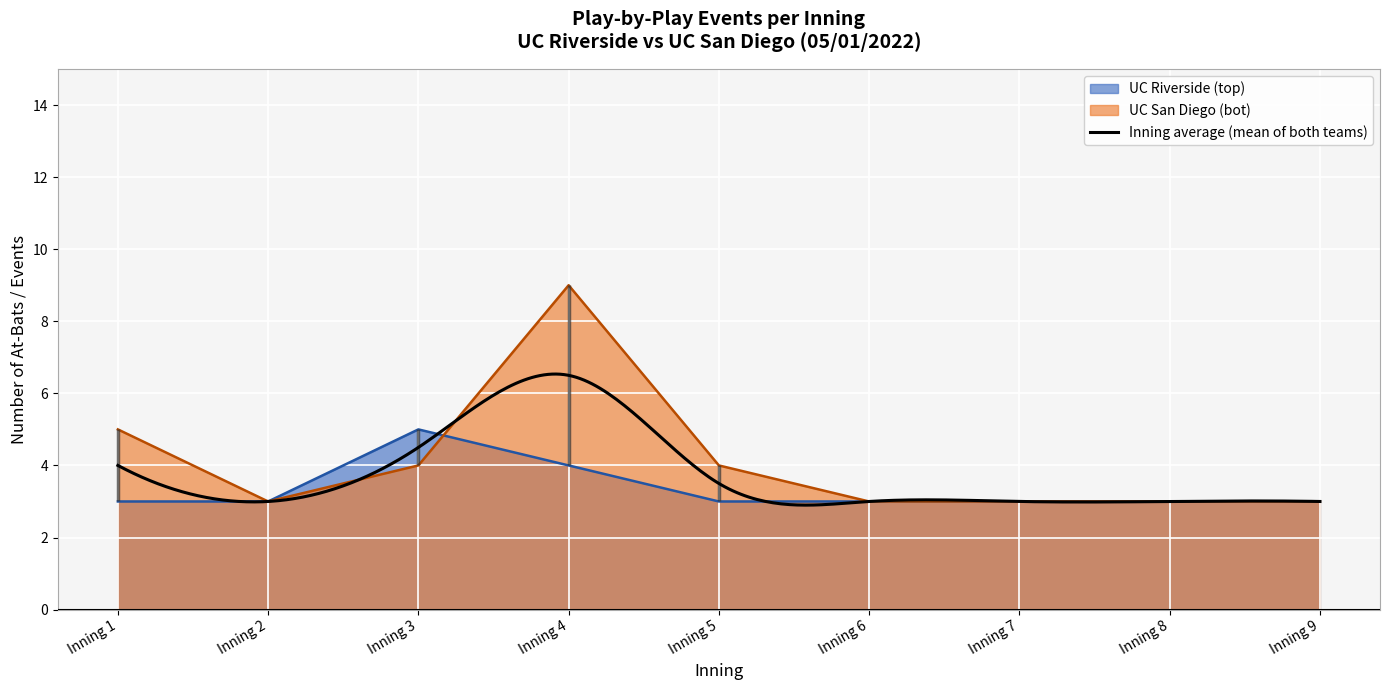

List the series in order of their overall mean, lowest first.

UC Riverside (top), UC San Diego (bot)